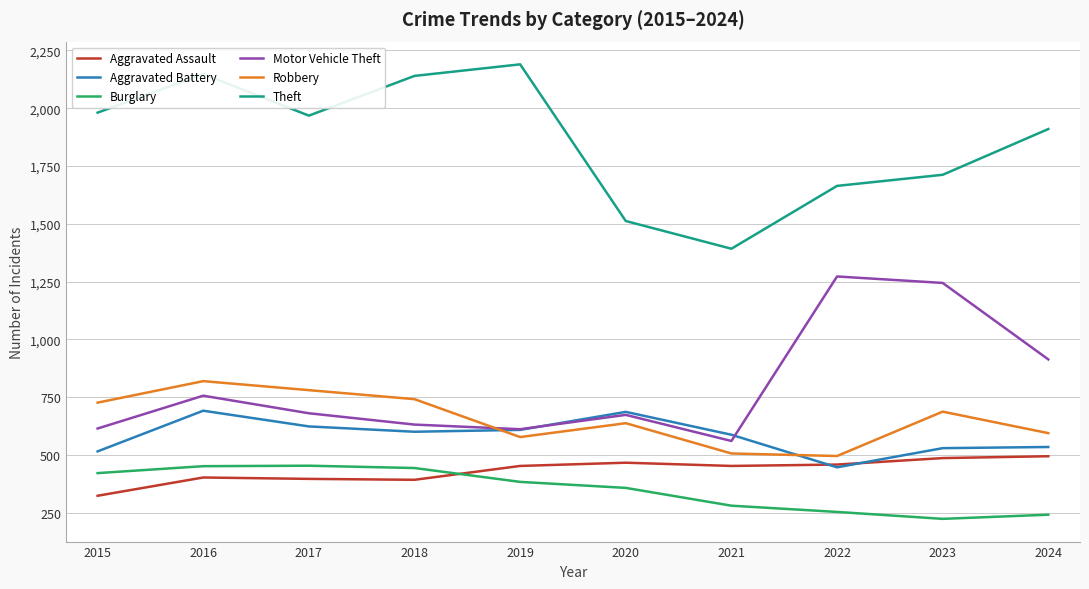

Is the value of Robbery at 2021 greater than the value of Aggravated Battery at 2018?

No